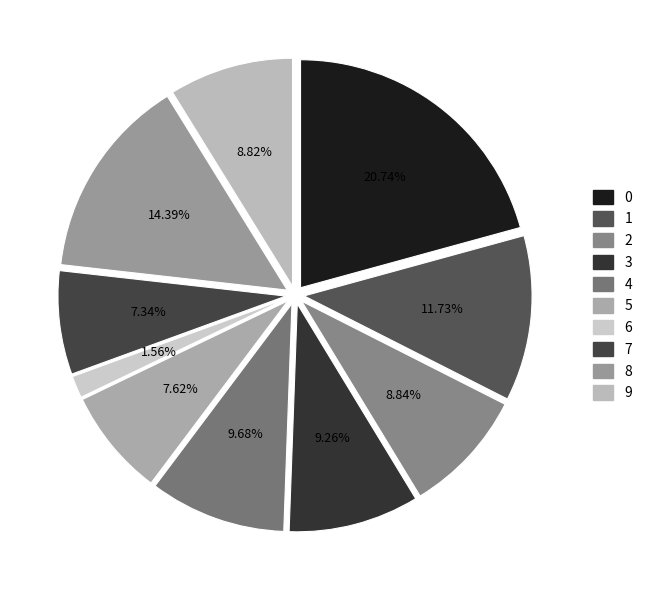

Is it true that 3 is 9% of the pie?

True